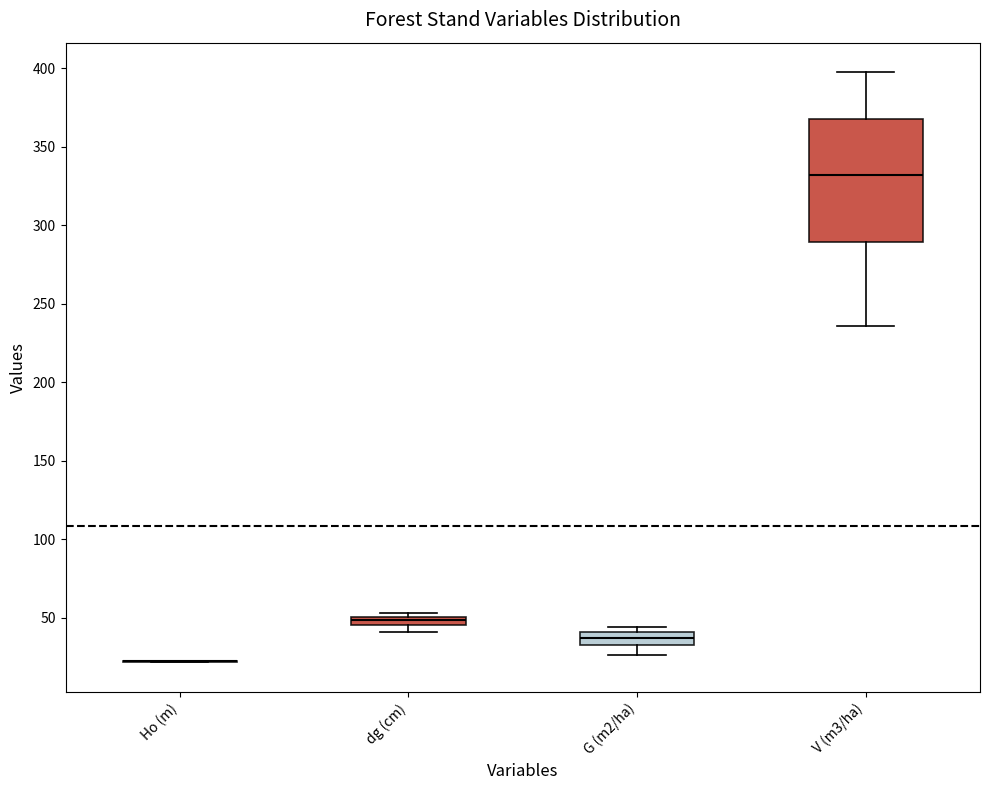

Comparing the boxes themselves (not the whiskers), which one is the tallest?

V (m3/ha)